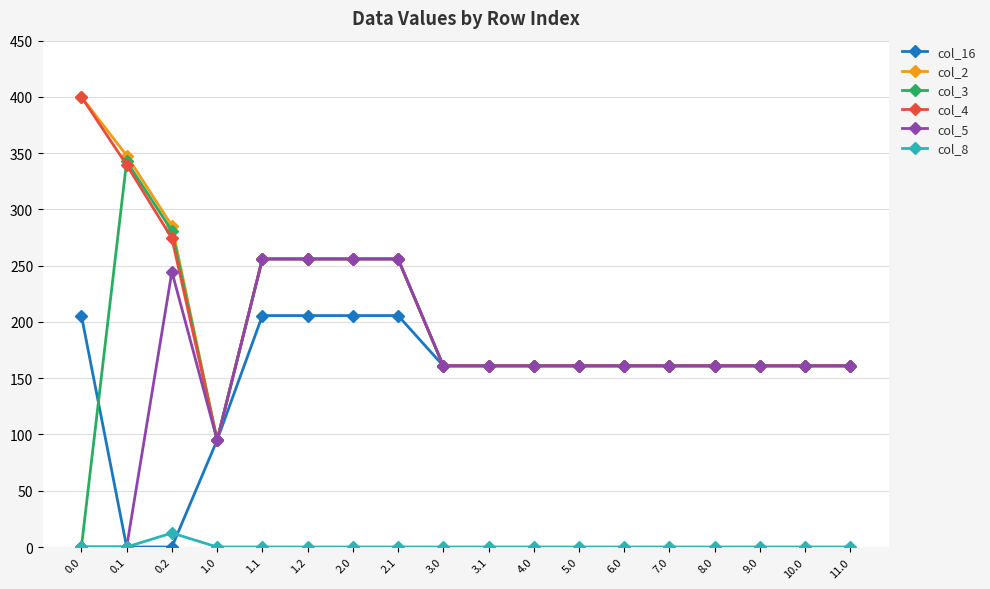

In col_8, how many points are higher than both neighbors (excluding endpoints)?

1